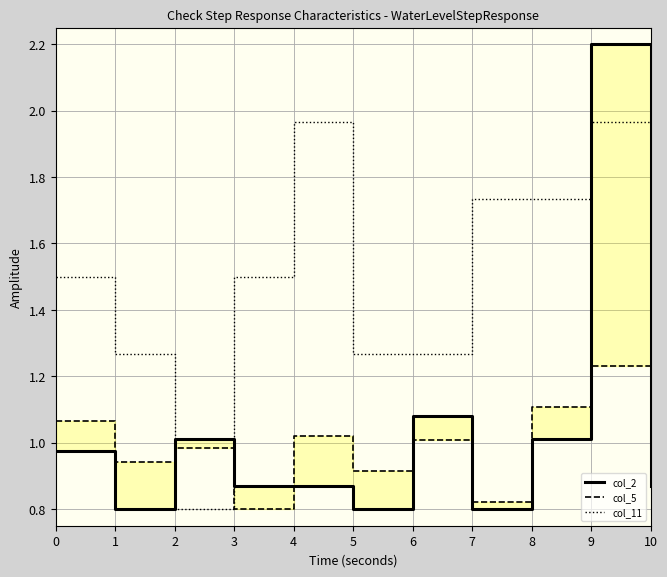

How many lines are shown in the chart?

3